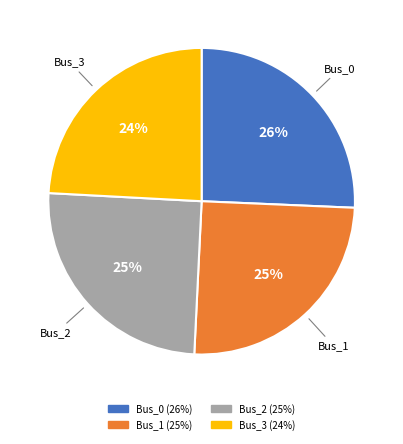

Which category has the smallest portion of the pie?

Bus_3